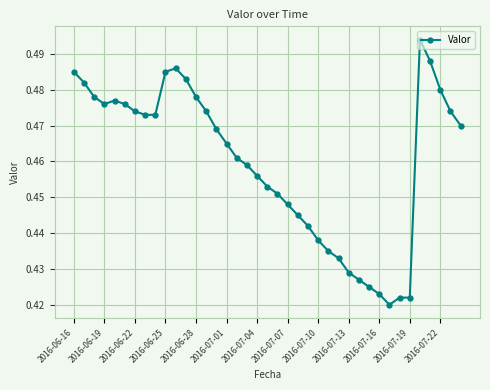

How many values are between 0 and 1?

39